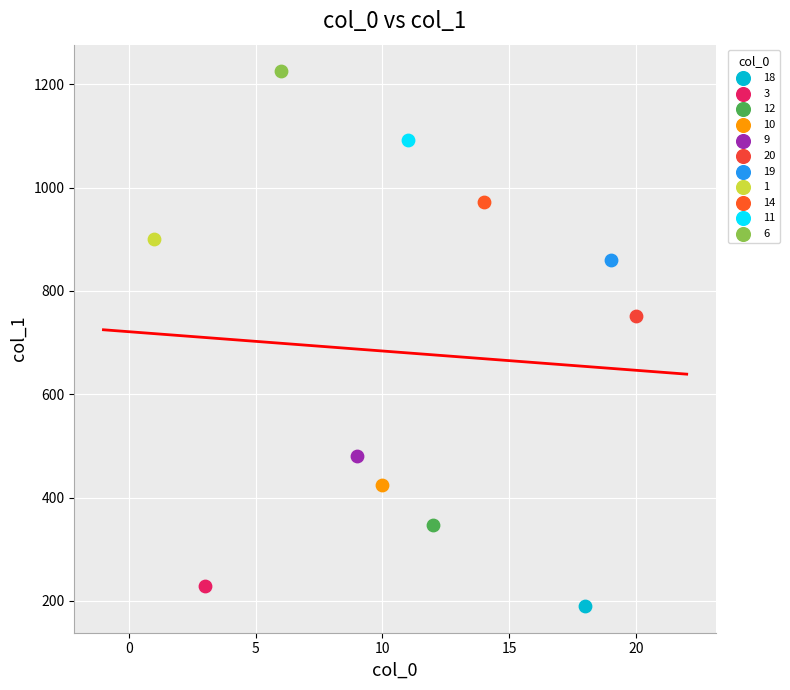

Which series reaches the maximum Y coordinate?

6